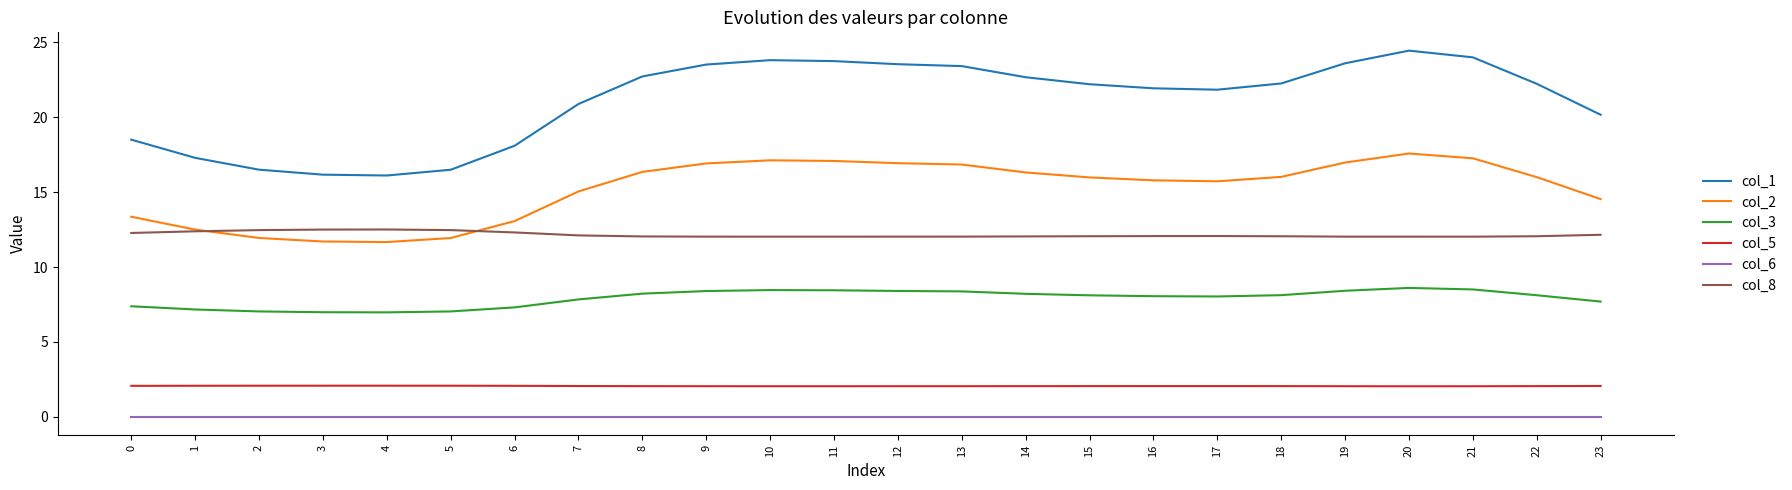

What is the total value across all series at 5?

50.0